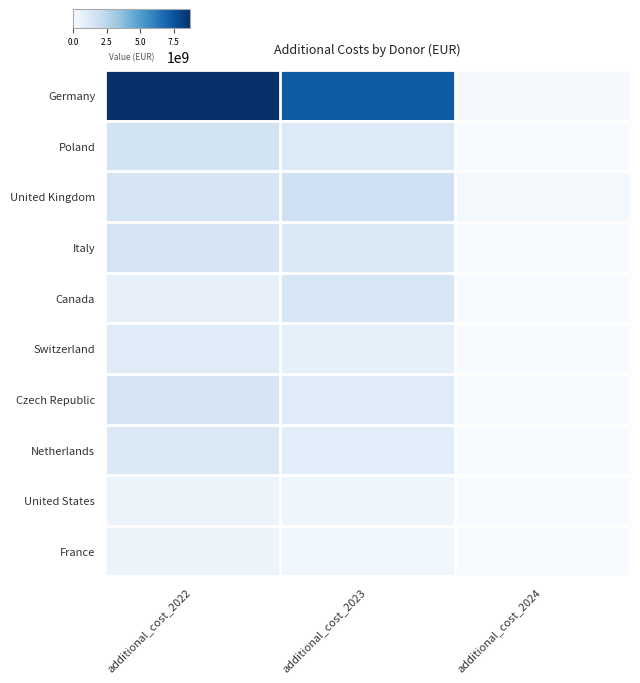

Reading right to left, transcribe all the data shown in this chart.

Germany: additional_cost_2024=88457156.8	additional_cost_2023=7232123398.1	additional_cost_2022=8720089113.1
Poland: additional_cost_2024=8987844.7	additional_cost_2023=1178827446.8	additional_cost_2022=1633777262.0
United Kingdom: additional_cost_2024=192818100.0	additional_cost_2023=1828152991.7	additional_cost_2022=1451491808.3
Italy: additional_cost_2024=13179811.2	additional_cost_2023=1196927744.4	additional_cost_2022=1459536978.0
Canada: additional_cost_2024=33995003.5	additional_cost_2023=1385939138.6	additional_cost_2022=701520971.7
Switzerland: additional_cost_2024=0.0	additional_cost_2023=814856063.1	additional_cost_2022=1025688971.9
Czech Republic: additional_cost_2024=31989116.8	additional_cost_2023=1043257674.8	additional_cost_2022=1432139176.4
Netherlands: additional_cost_2024=8986400.3	additional_cost_2023=936653302.0	additional_cost_2022=1195111718.7
United States: additional_cost_2024=0.0	additional_cost_2023=346517533.3	additional_cost_2022=487085966.7
France: additional_cost_2024=0.0	additional_cost_2023=329326337.3	additional_cost_2022=470277644.5